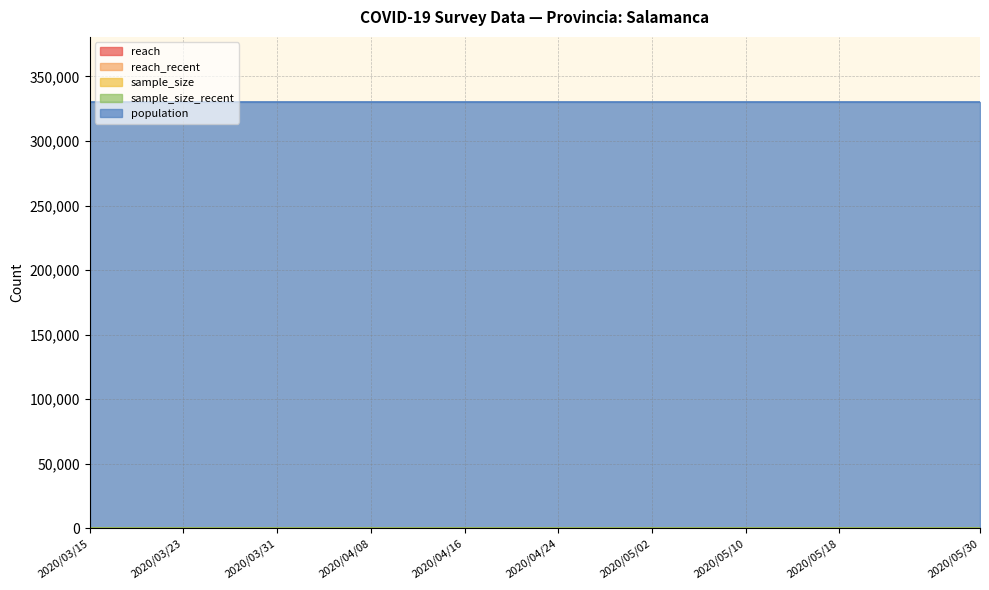

Reading left to right, list all the values displayed in this chart.

reach: 0	0	0	0	0	0	0	0	0	0	0	0	0	0	0	0	0	0	0	0
reach_recent: 0	0	0	0	0	0	0	0	0	0	0	0	0	0	0	0	0	0	0	0
sample_size: 0	0	0	0	0	0	0	0	0	0	0	0	0	0	0	0	0	0	0	0
sample_size_recent: 0	0	0	0	0	0	0	0	0	0	0	0	0	0	0	0	0	0	0	0
population: 330119	330119	330119	330119	330119	330119	330119	330119	330119	330119	330119	330119	330119	330119	330119	330119	330119	330119	330119	330119